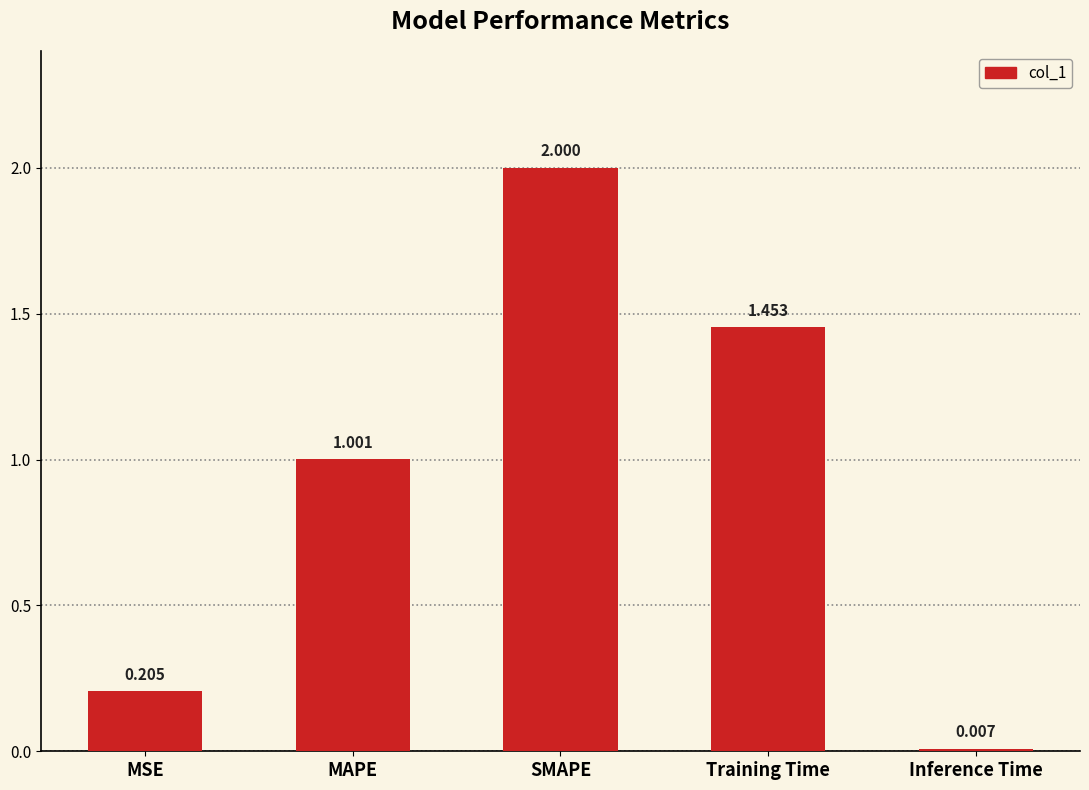

Which label corresponds to the largest value in the chart?

SMAPE